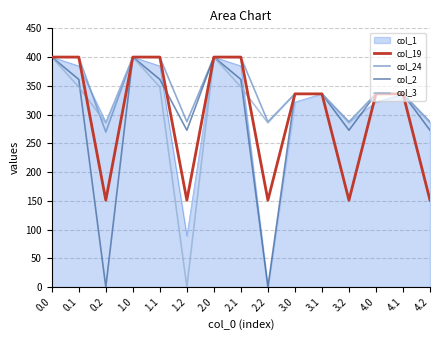

Is it true that col_19 equals 72.0 at 4.0?

False